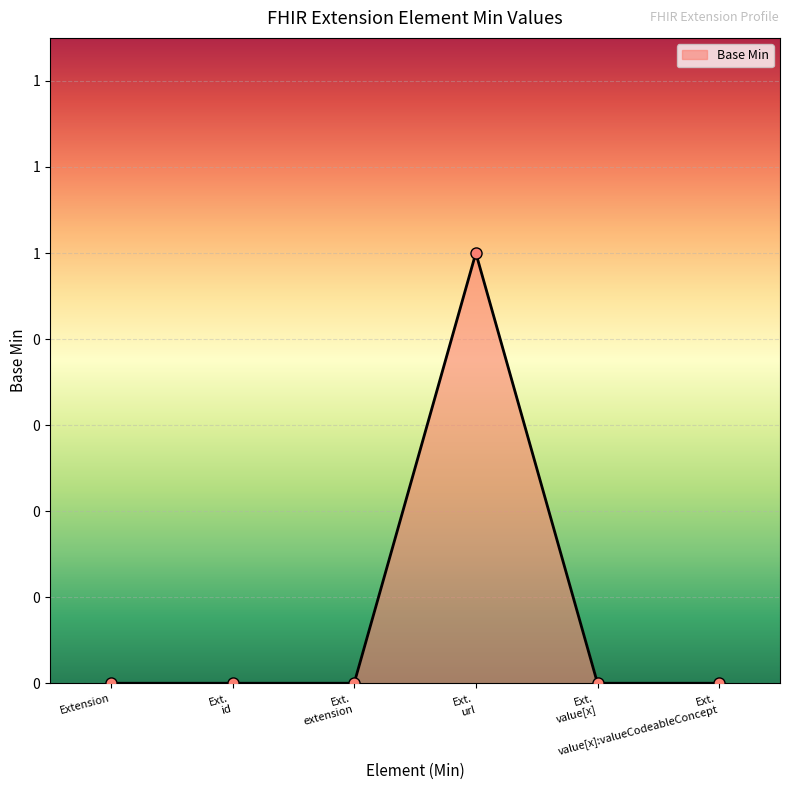

Is this an area chart (filled region under the line)?

Yes